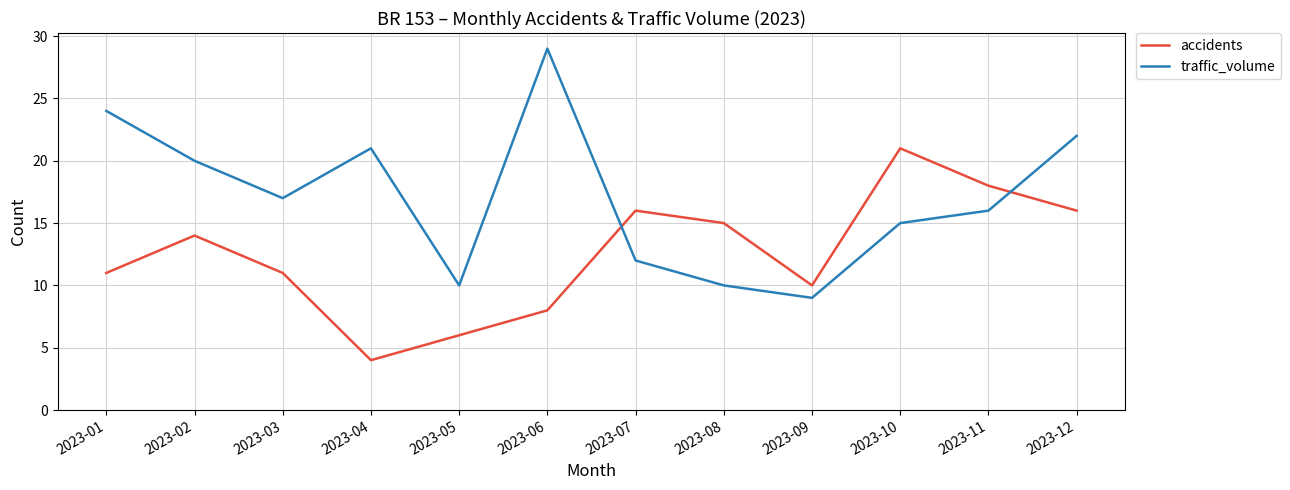

What is the maximum value for accidents?

21